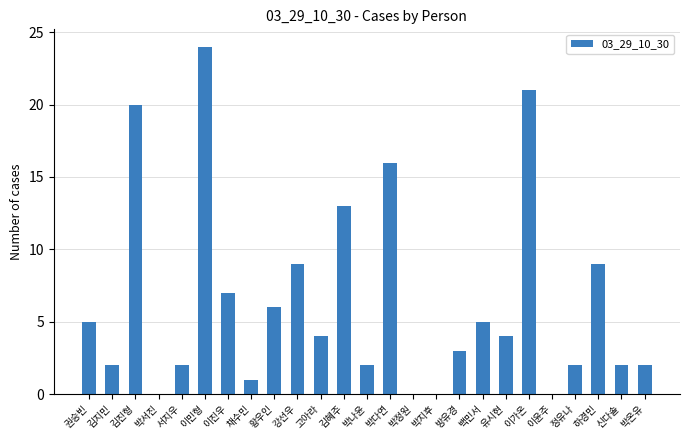

Does the chart contain stacked bars?

No